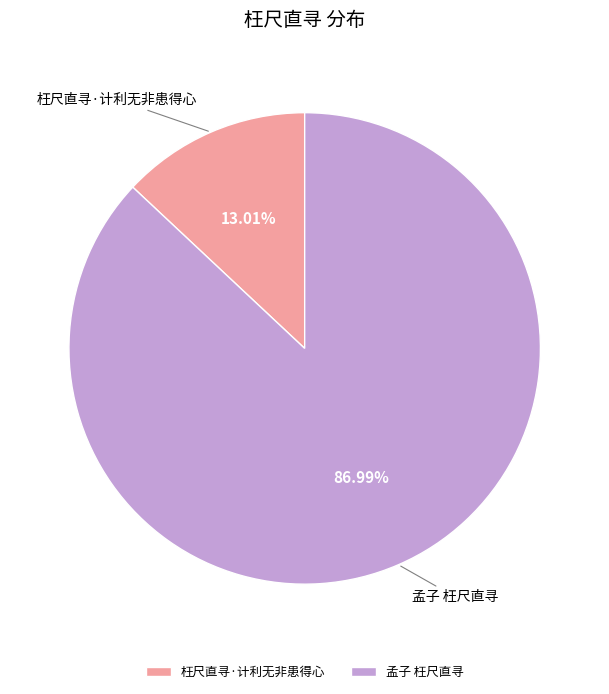

Combined, what portion of the pie is 孟子 枉尺直寻 and 枉尺直寻·计利无非患得心?

100.0%